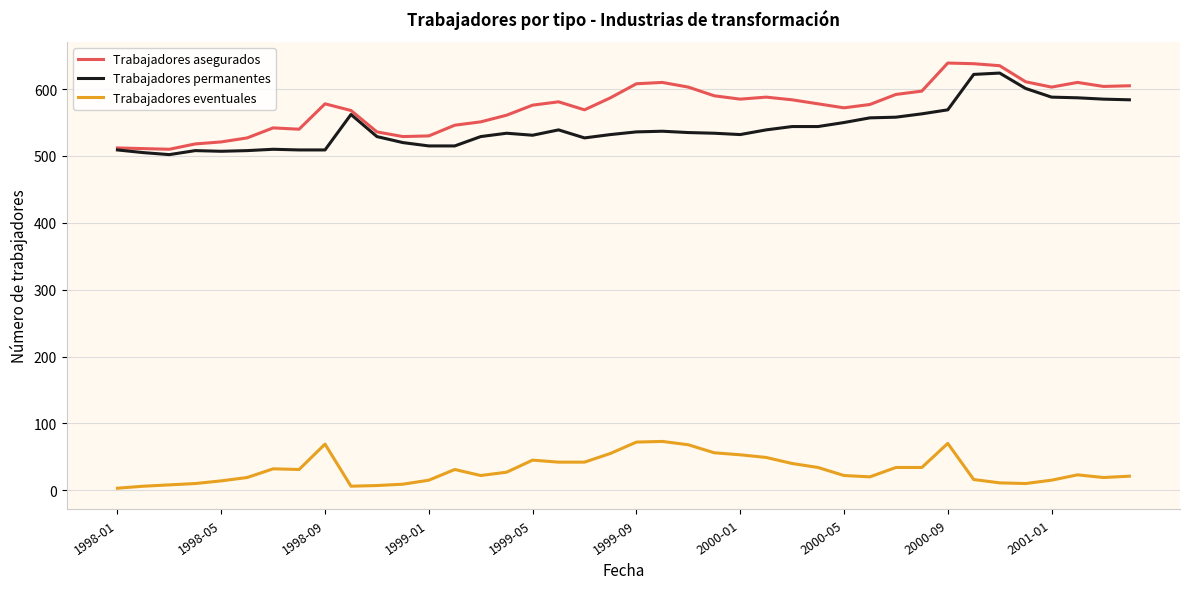

What are all the series names shown in the legend?

Trabajadores asegurados, Trabajadores permanentes, Trabajadores eventuales